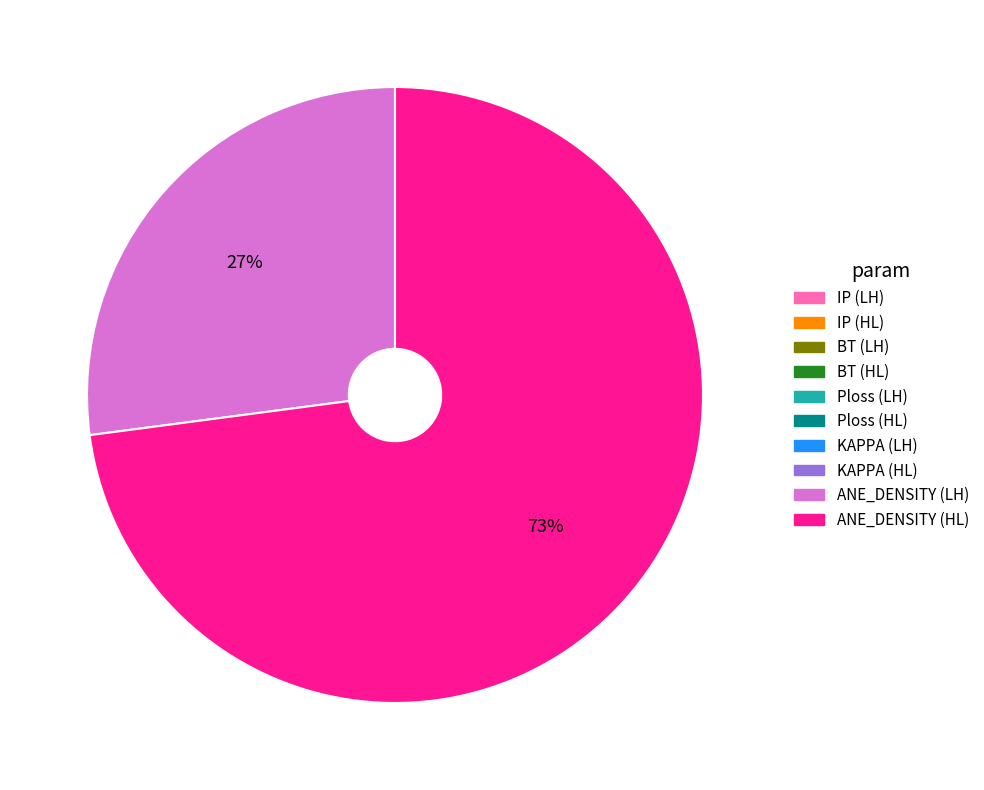

Is there a majority slice in this chart?

Yes